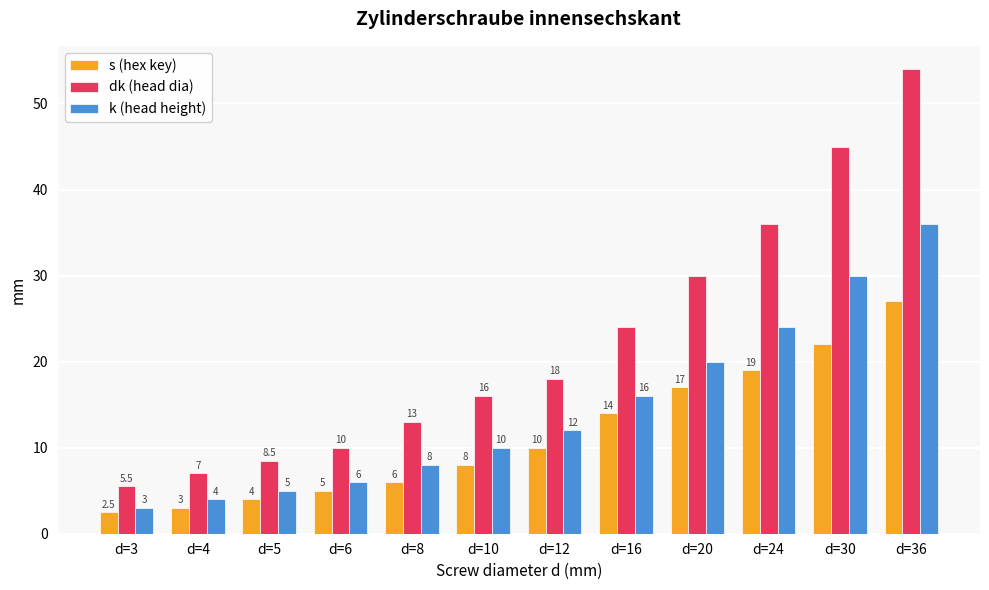

What is the difference between the maximum and minimum values in the dk (head dia) series?

48.5